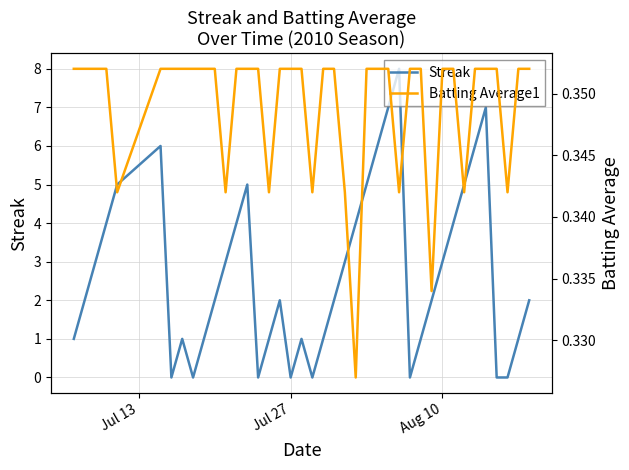

What are all the series names shown in the legend?

Streak, Batting Average1